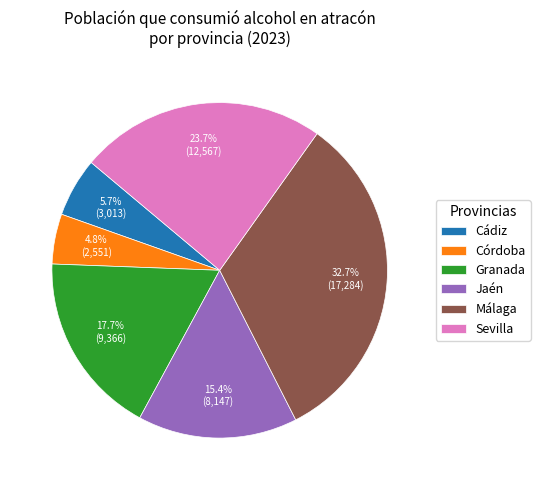

Which slice is the smallest?

Córdoba